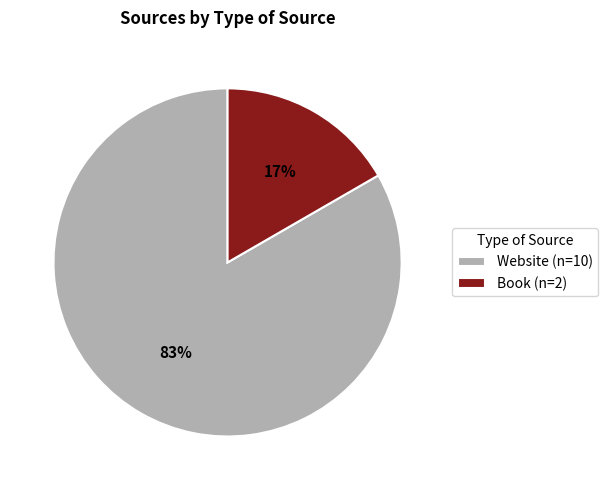

To the nearest percent, what is the combined percentage of Book and Website?

100%